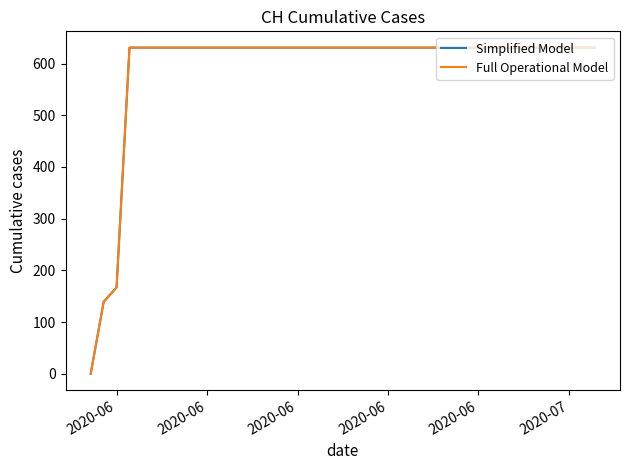

Does the chart display data point markers on the line(s)?

No